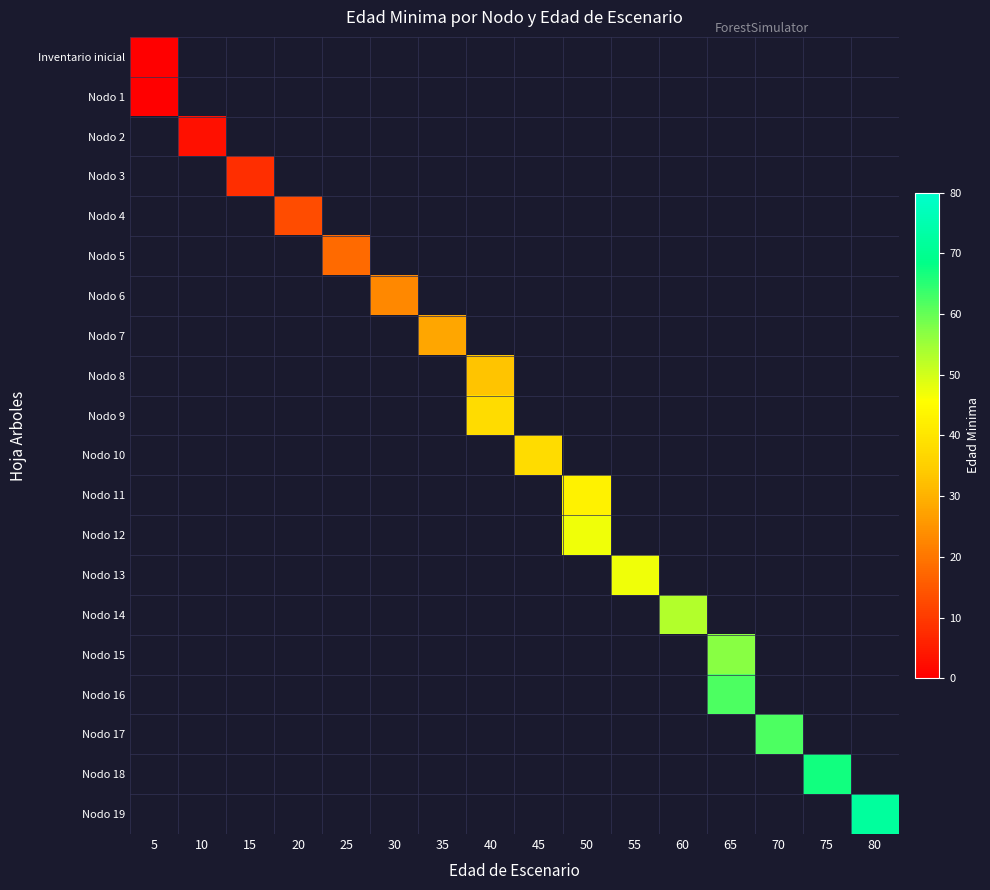

Reading left to right, transcribe all the data shown in this chart.

row_0: 0	-1	-1	-1	-1	-1	-1	-1	-1	-1	-1	-1	-1	-1	-1	-1
row_1: 0	-1	-1	-1	-1	-1	-1	-1	-1	-1	-1	-1	-1	-1	-1	-1
row_2: -1	3	-1	-1	-1	-1	-1	-1	-1	-1	-1	-1	-1	-1	-1	-1
row_3: -1	-1	8	-1	-1	-1	-1	-1	-1	-1	-1	-1	-1	-1	-1	-1
row_4: -1	-1	-1	13	-1	-1	-1	-1	-1	-1	-1	-1	-1	-1	-1	-1
row_5: -1	-1	-1	-1	18	-1	-1	-1	-1	-1	-1	-1	-1	-1	-1	-1
row_6: -1	-1	-1	-1	-1	23	-1	-1	-1	-1	-1	-1	-1	-1	-1	-1
row_7: -1	-1	-1	-1	-1	-1	28	-1	-1	-1	-1	-1	-1	-1	-1	-1
row_8: -1	-1	-1	-1	-1	-1	-1	33	-1	-1	-1	-1	-1	-1	-1	-1
row_9: -1	-1	-1	-1	-1	-1	-1	38	-1	-1	-1	-1	-1	-1	-1	-1
row_10: -1	-1	-1	-1	-1	-1	-1	-1	38	-1	-1	-1	-1	-1	-1	-1
row_11: -1	-1	-1	-1	-1	-1	-1	-1	-1	43	-1	-1	-1	-1	-1	-1
row_12: -1	-1	-1	-1	-1	-1	-1	-1	-1	47	-1	-1	-1	-1	-1	-1
row_13: -1	-1	-1	-1	-1	-1	-1	-1	-1	-1	47	-1	-1	-1	-1	-1
row_14: -1	-1	-1	-1	-1	-1	-1	-1	-1	-1	-1	53	-1	-1	-1	-1
row_15: -1	-1	-1	-1	-1	-1	-1	-1	-1	-1	-1	-1	57	-1	-1	-1
row_16: -1	-1	-1	-1	-1	-1	-1	-1	-1	-1	-1	-1	62	-1	-1	-1
row_17: -1	-1	-1	-1	-1	-1	-1	-1	-1	-1	-1	-1	-1	62	-1	-1
row_18: -1	-1	-1	-1	-1	-1	-1	-1	-1	-1	-1	-1	-1	-1	67	-1
row_19: -1	-1	-1	-1	-1	-1	-1	-1	-1	-1	-1	-1	-1	-1	-1	72